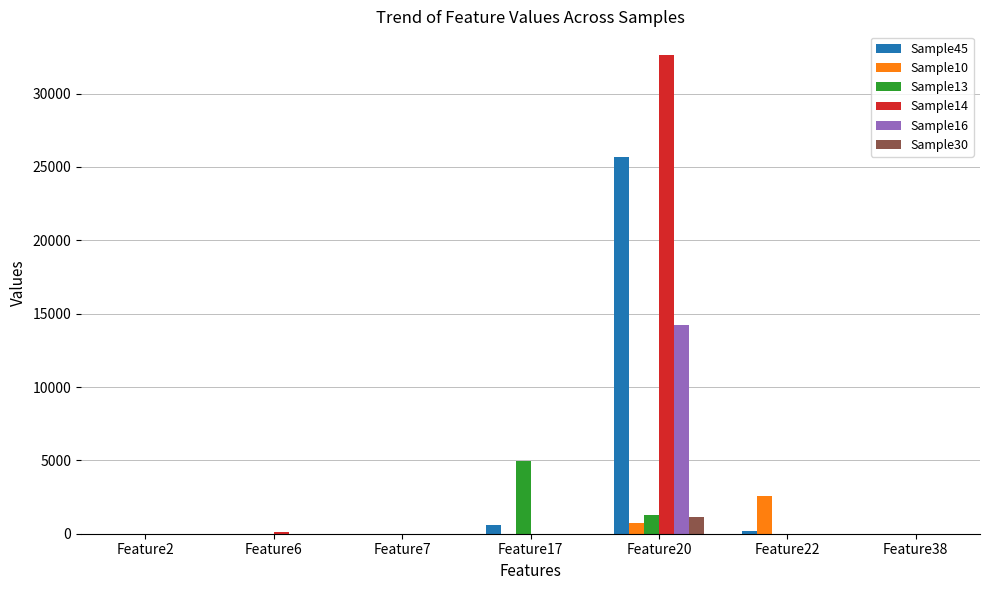

What are all the series names shown in the legend?

Sample45, Sample10, Sample13, Sample14, Sample16, Sample30